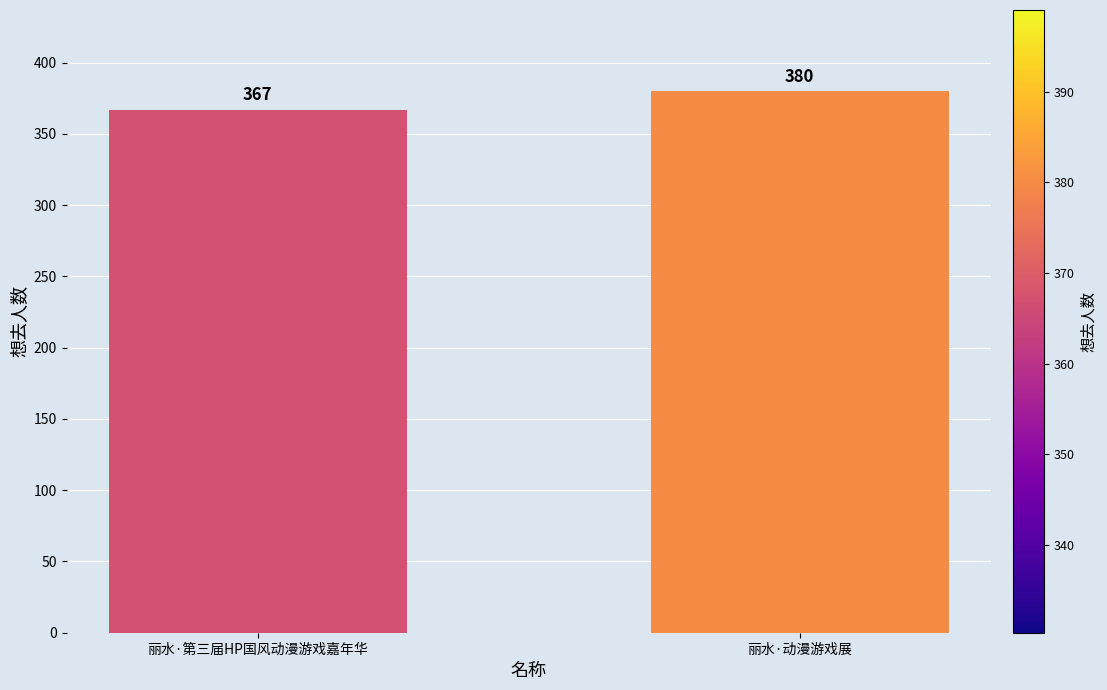

What is the change in value from 丽水·第三届HP国风动漫游戏嘉年华 to 丽水·动漫游戏展?

+13